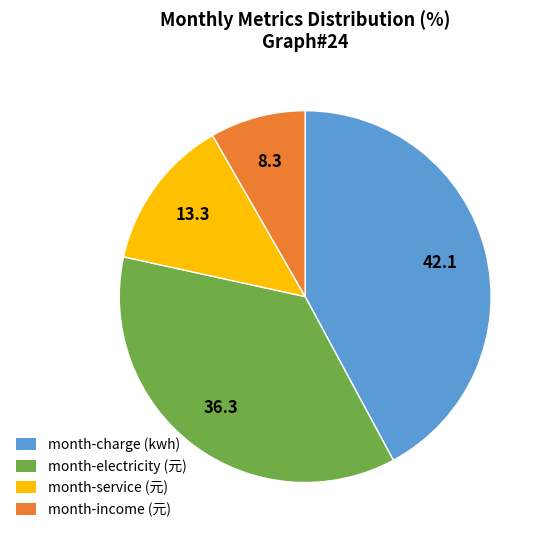

Which category has the smallest portion of the pie?

month-income (元)